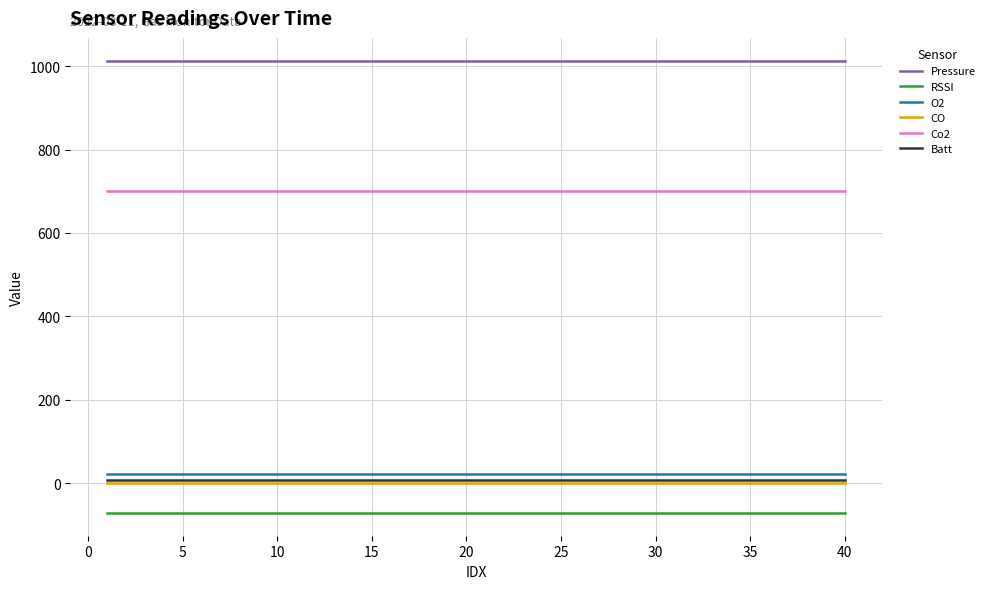

True or false: O2 and Batt intersect in this chart.

False